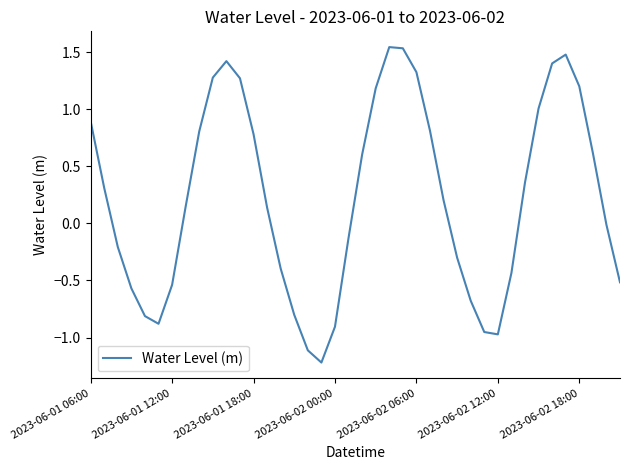

What is the minimum value shown in the chart?

-1.2